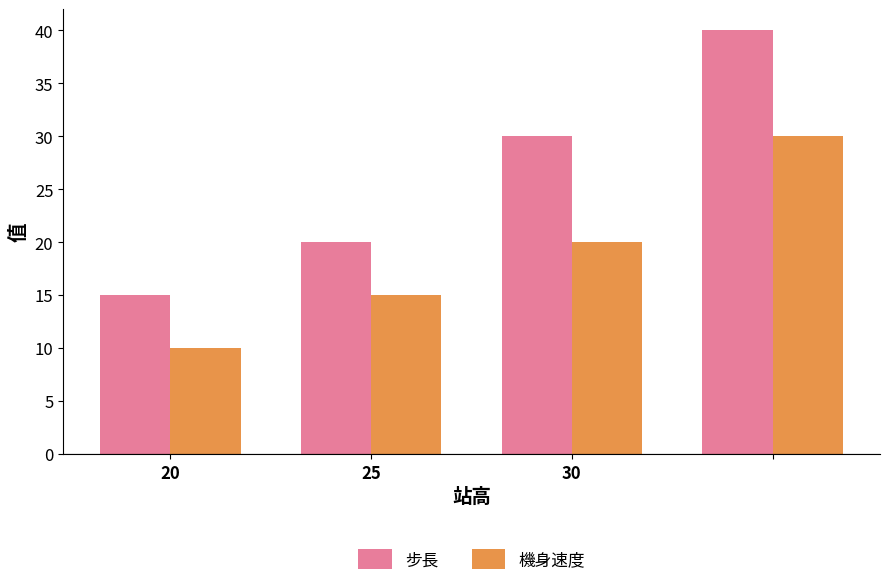

Which series has the largest range (max minus min)?

步長